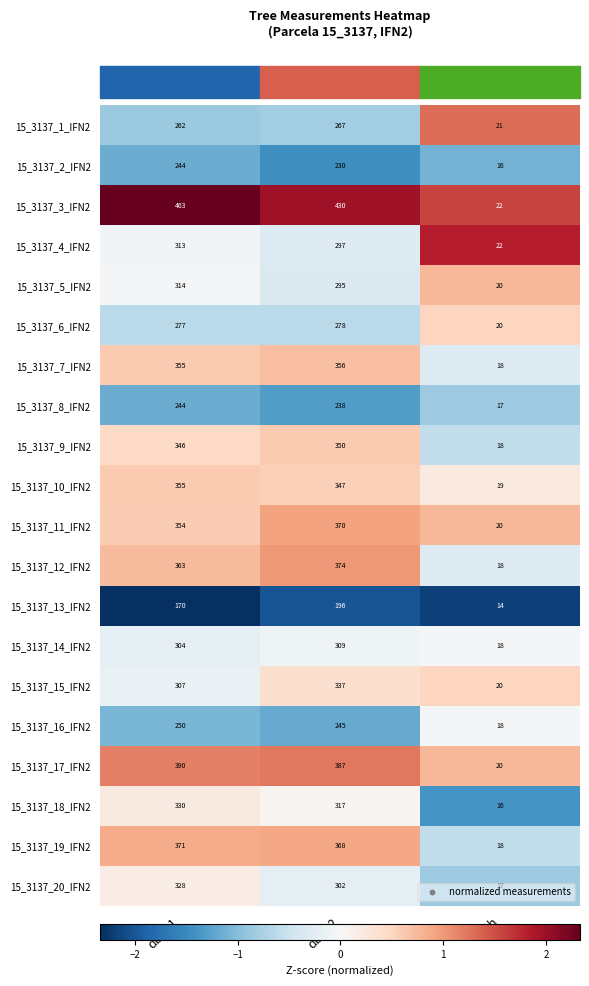

Which series has the largest total across all categories?

15_3137_3_IFN2